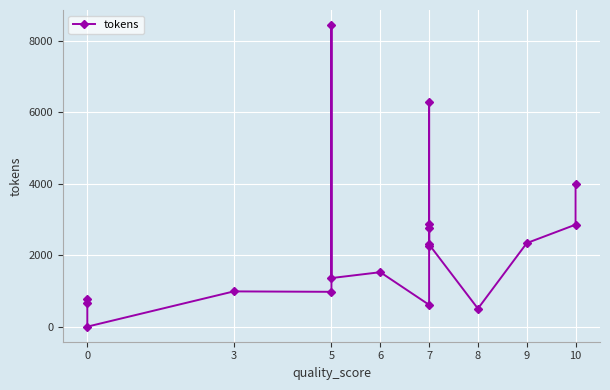

What is the difference between the second highest and minimum values?

6277